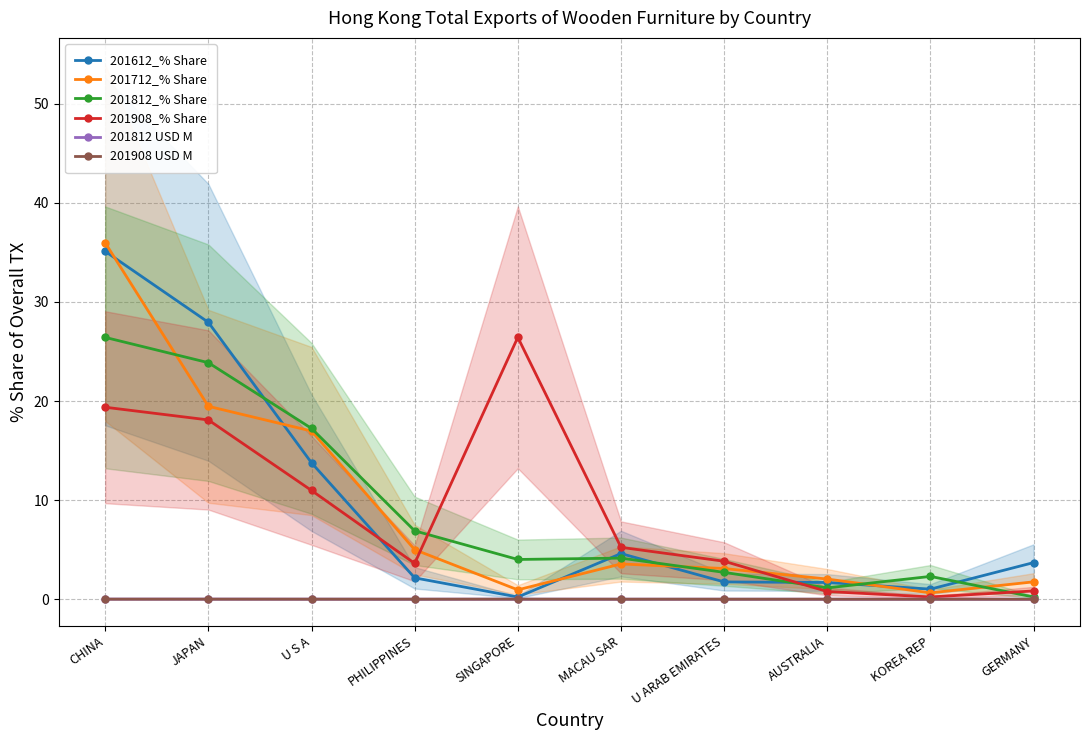

Where is 201612_% Share nearest to the value 17?

U S A